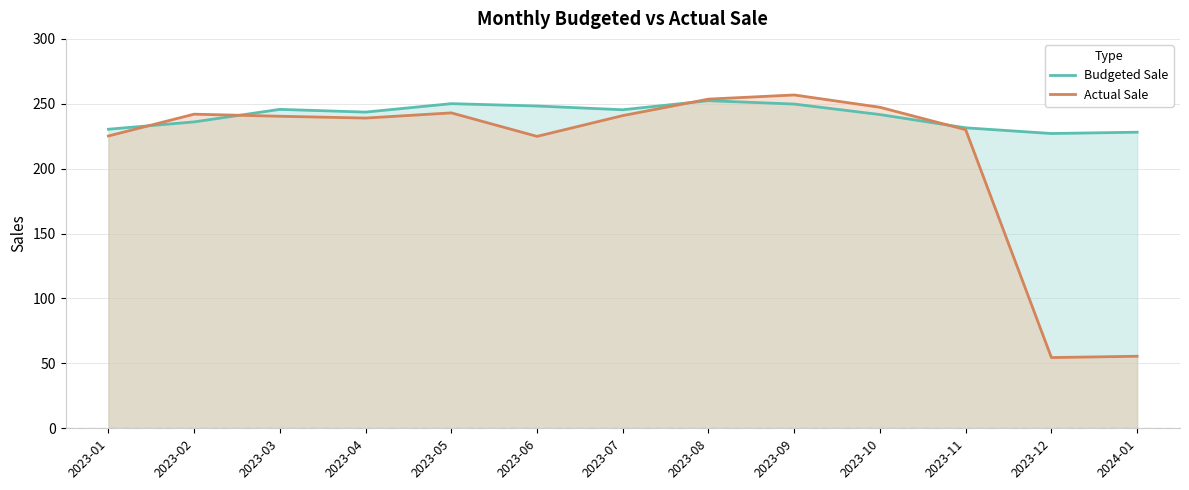

Is it true that Actual Sale equals 224.9 at 2023-06?

True